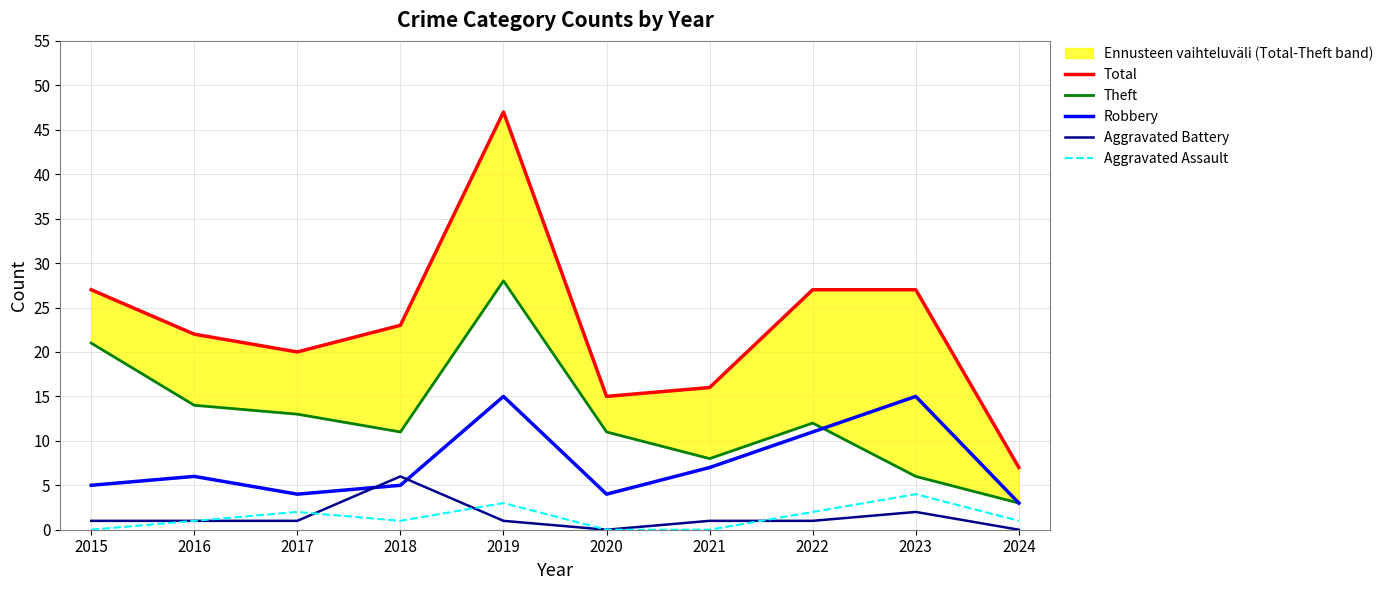

What is the difference between the Robbery values at 2024 and 2019?

12